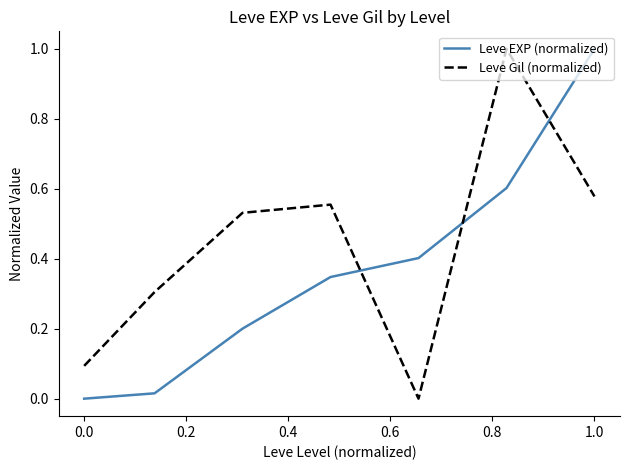

What is the difference between the maximum and second lowest values in the Leve Gil (normalized) series?

0.9